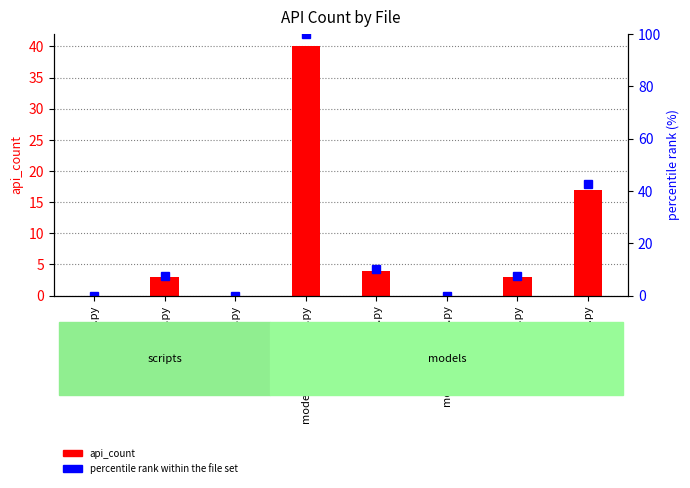

What position from the right is models/__init__.py?

3